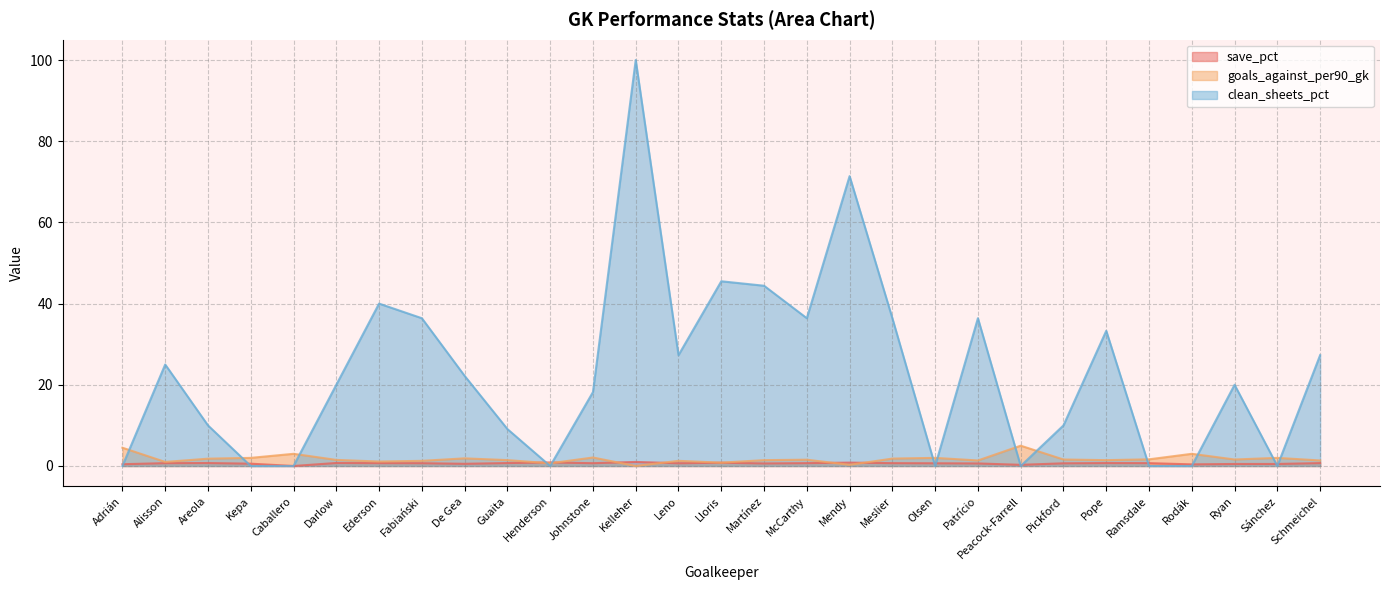

The goals_against_per90_gk series shows 3.0 at Rodák. True or false?

True